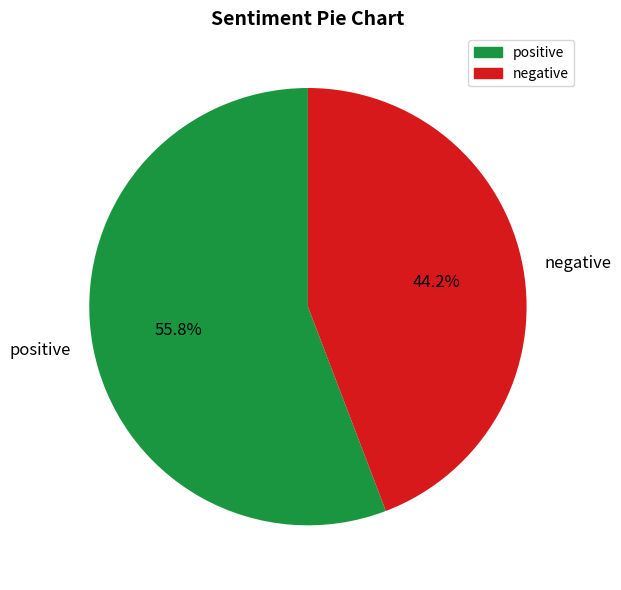

How many slices are in this pie chart?

2